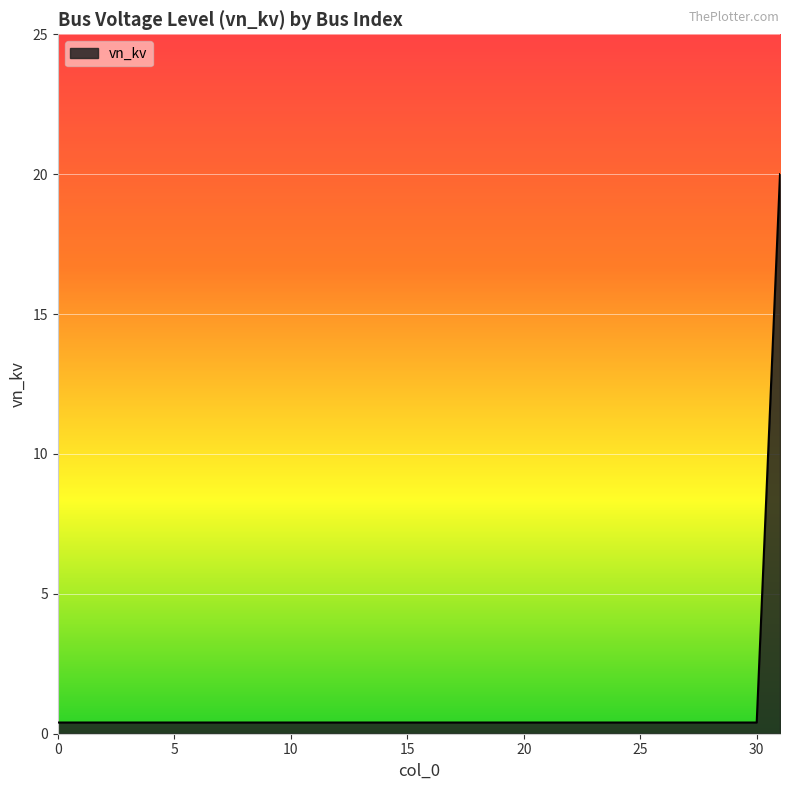

What is the maximum value shown in the chart?

20.0